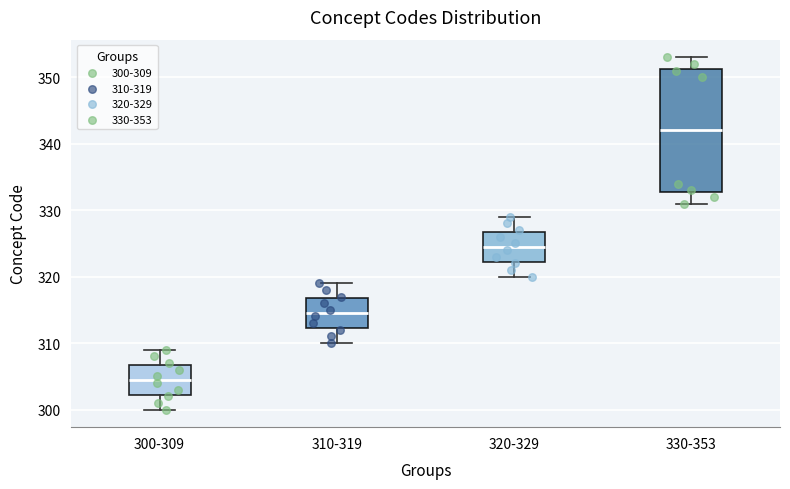

Which box's median line is the lowest?

300-309